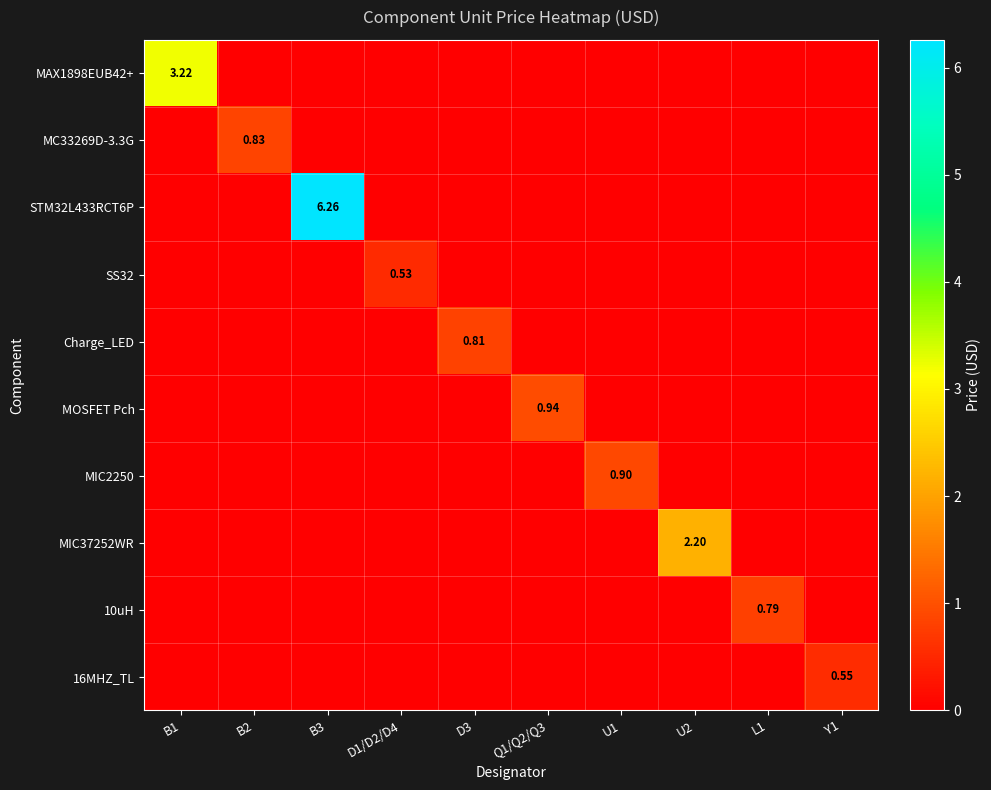

List the labels in order of SS32 value, smallest first.

B1, B2, B3, D3, Q1/Q2/Q3, U1, U2, L1, Y1, D1/D2/D4